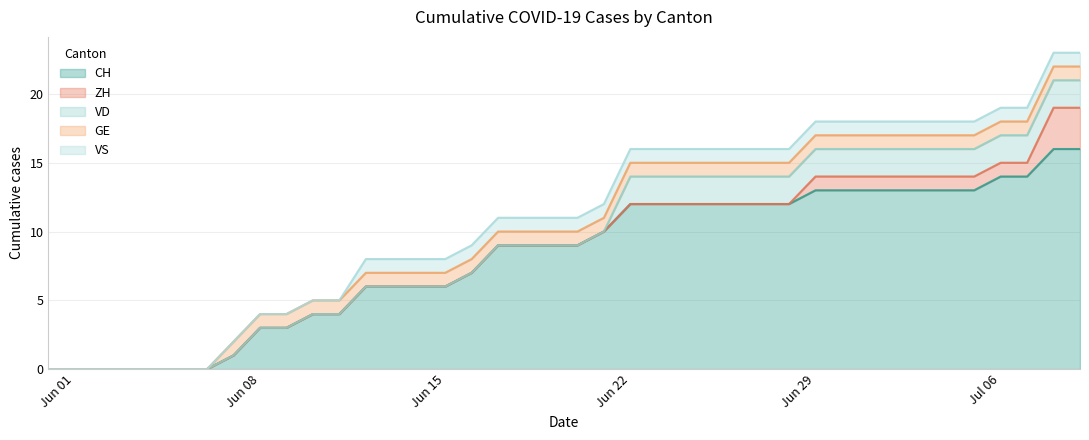

What is the difference between the ZH values at 36 and 39?

2